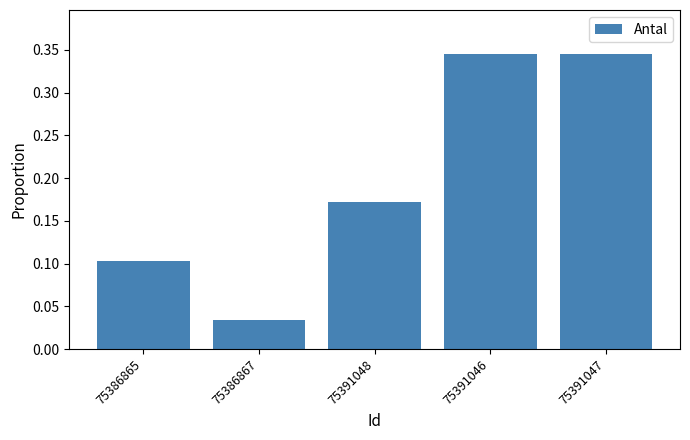

Does the chart contain any negative values?

No